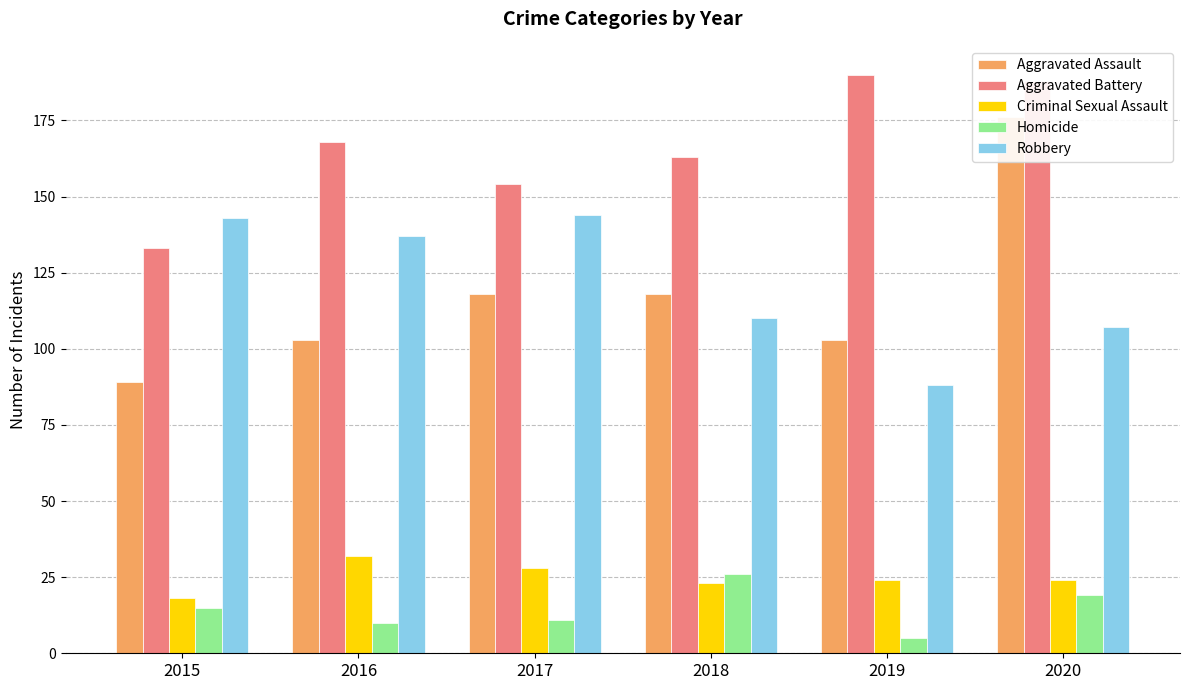

What is the minimum value for Homicide?

5